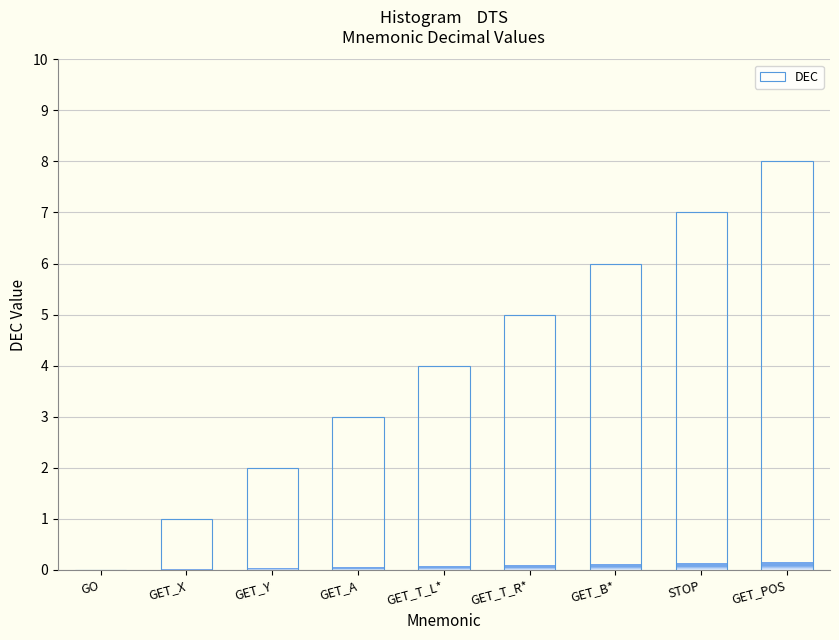

What is the value of the 7th bar from the left?

6